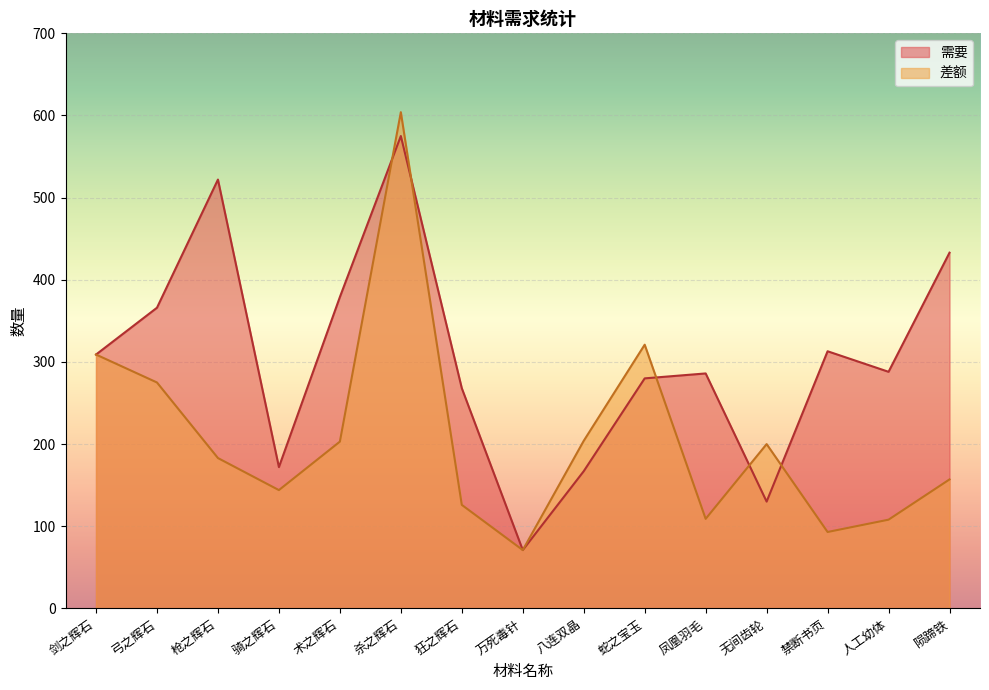

At which category is the sum across all series the highest?

杀之辉石